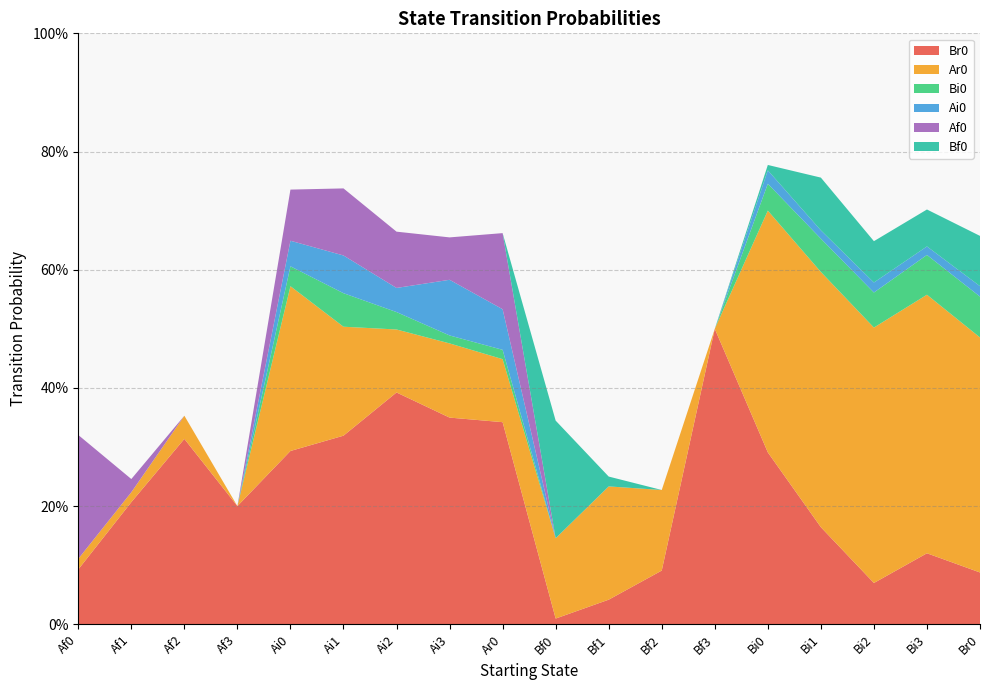

Reading right to left, what are all the values shown in this chart?

Br0: Br0=0.1	Bi3=0.1	Bi2=0.1	Bi1=0.2	Bi0=0.3	Bf3=0.5	Bf2=0.1	Bf1=0.0	Bf0=0.0	Ar0=0.3	Ai3=0.3	Ai2=0.4	Ai1=0.3	Ai0=0.3	Af3=0.2	Af2=0.3	Af1=0.2	Af0=0.1
Ar0: Br0=0.4	Bi3=0.4	Bi2=0.4	Bi1=0.4	Bi0=0.4	Bf3=0.0	Bf2=0.1	Bf1=0.2	Bf0=0.1	Ar0=0.1	Ai3=0.1	Ai2=0.1	Ai1=0.2	Ai0=0.3	Af3=0.0	Af2=0.0	Af1=0.0	Af0=0.0
Bi0: Br0=0.1	Bi3=0.1	Bi2=0.1	Bi1=0.1	Bi0=0.0	Bf3=0.0	Bf2=0.0	Bf1=0.0	Bf0=0.0	Ar0=0.0	Ai3=0.0	Ai2=0.0	Ai1=0.1	Ai0=0.0	Af3=0.0	Af2=0.0	Af1=0.0	Af0=0.0
Ai0: Br0=0.0	Bi3=0.0	Bi2=0.0	Bi1=0.0	Bi0=0.0	Bf3=0.0	Bf2=0.0	Bf1=0.0	Bf0=0.0	Ar0=0.1	Ai3=0.1	Ai2=0.0	Ai1=0.1	Ai0=0.0	Af3=0.0	Af2=0.0	Af1=0.0	Af0=0.0
Af0: Br0=0.0	Bi3=0.0	Bi2=0.0	Bi1=0.0	Bi0=0.0	Bf3=0.0	Bf2=0.0	Bf1=0.0	Bf0=0.0	Ar0=0.1	Ai3=0.1	Ai2=0.1	Ai1=0.1	Ai0=0.1	Af3=0.0	Af2=0.0	Af1=0.0	Af0=0.2
Bf0: Br0=0.1	Bi3=0.1	Bi2=0.1	Bi1=0.1	Bi0=0.0	Bf3=0.0	Bf2=0.0	Bf1=0.0	Bf0=0.2	Ar0=0.0	Ai3=0.0	Ai2=0.0	Ai1=0.0	Ai0=0.0	Af3=0.0	Af2=0.0	Af1=0.0	Af0=0.0